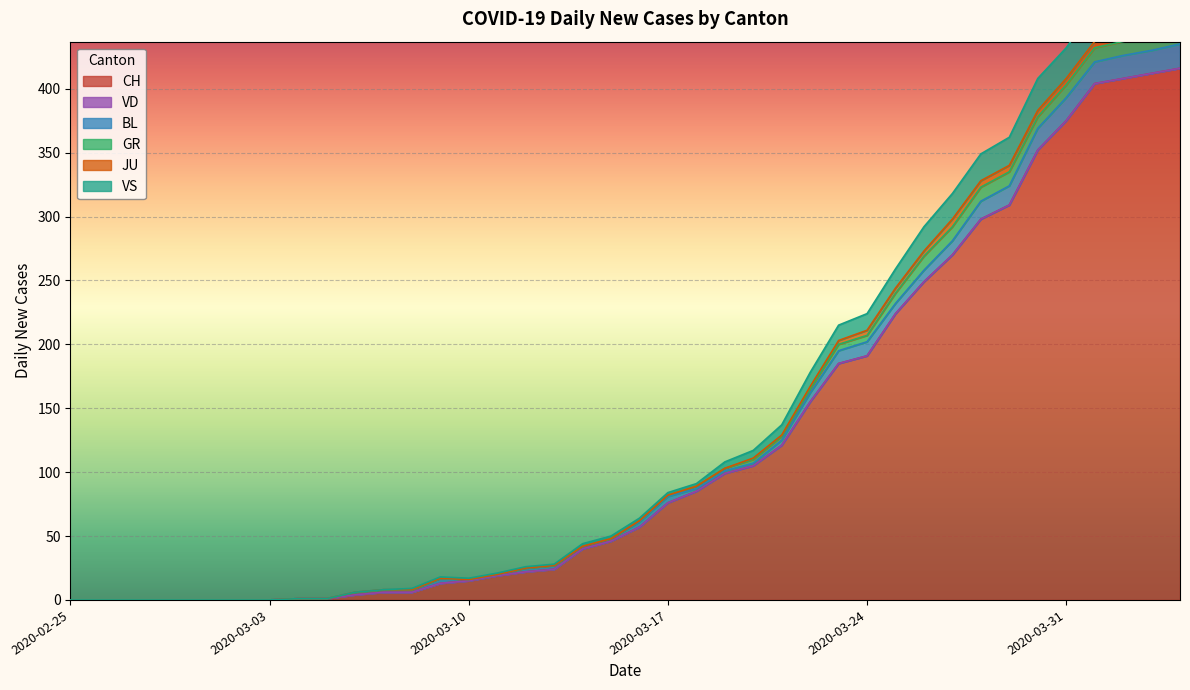

Between 2020-03-07 and 2020-03-30, which series saw the biggest shift?

CH